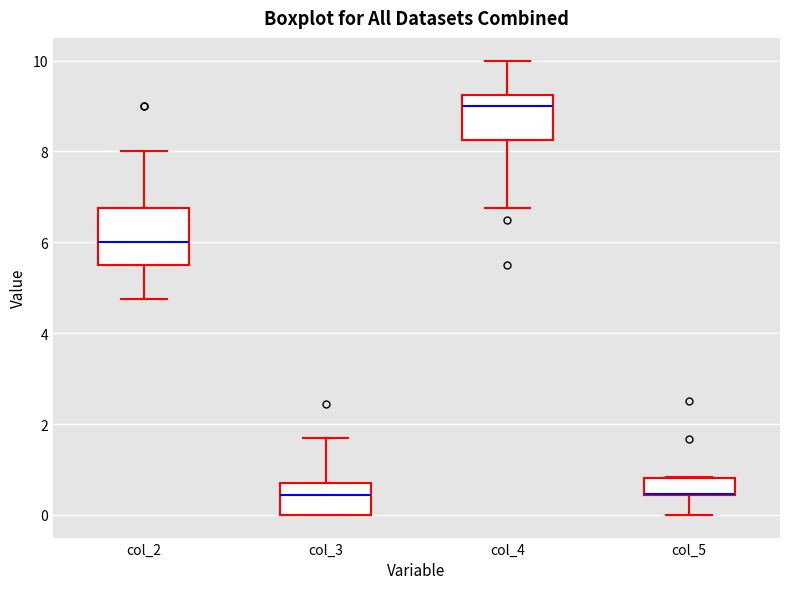

Reading left to right, transcribe this box plot: for each box, give where its median line is, the range the box spans, and where its two whiskers end, as read against the y-axis. The values are not printed on the chart, so give them approximately, as read against the axis.

col_2: median 6.0, box 5.6 to 6.8, whiskers 4.8 to 8.0
col_3: median 0.4, box 0.0 to 0.8, whiskers 0.0 to 1.8
col_4: median 9.0, box 8.2 to 9.2, whiskers 6.8 to 10.0
col_5: median 0.4 (drawn on the box's lower edge), box 0.4 to 0.8, whiskers 0.0 to 0.8